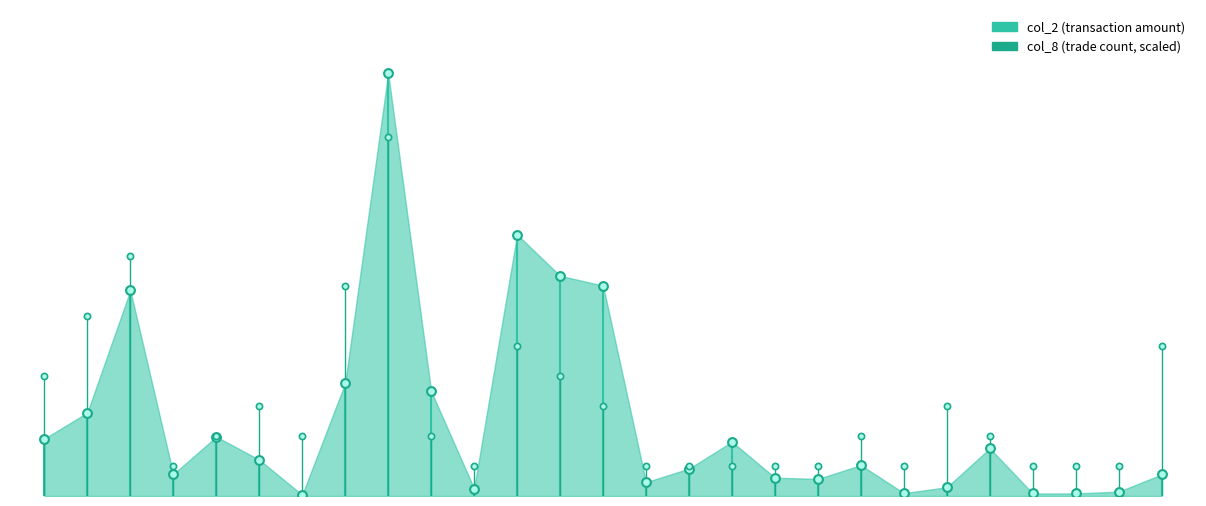

Which series reaches the maximum Y coordinate?

col_8